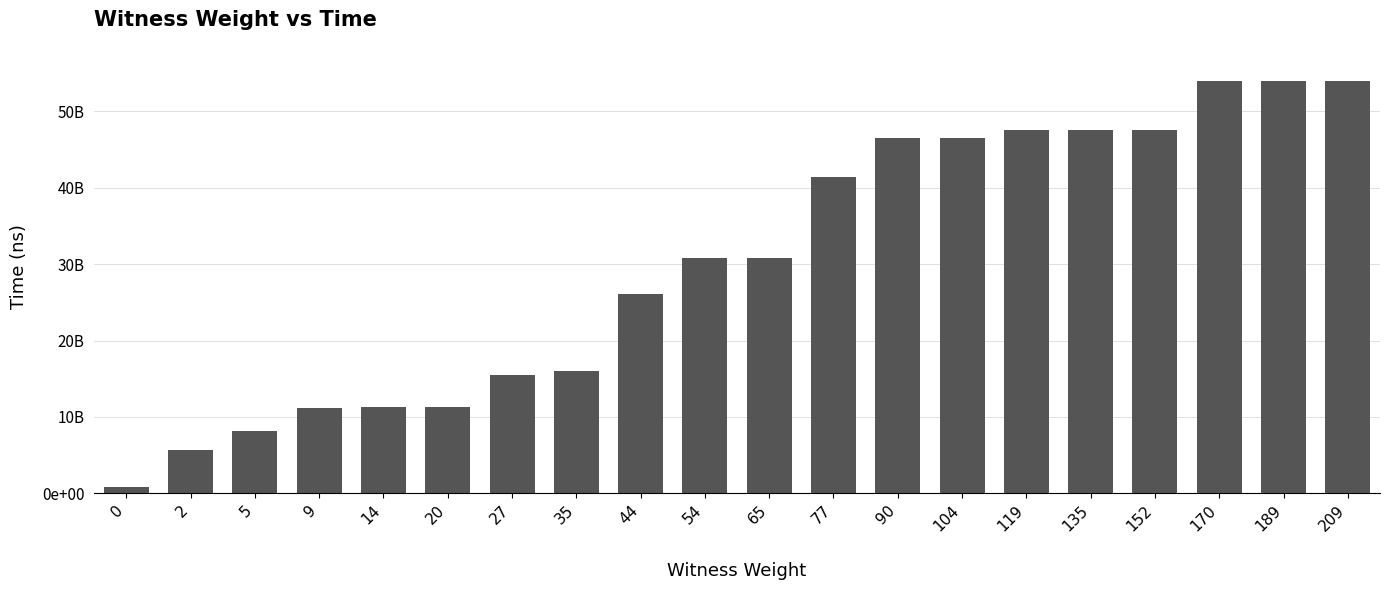

At which label is the value closest to 27395053250?

44